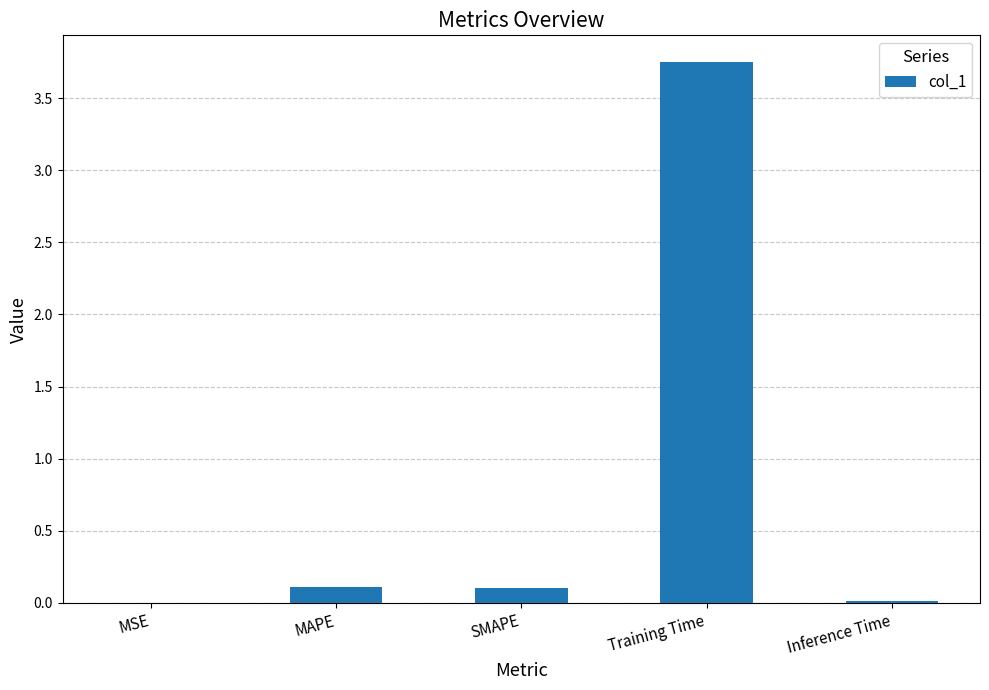

What is the average value?

0.8